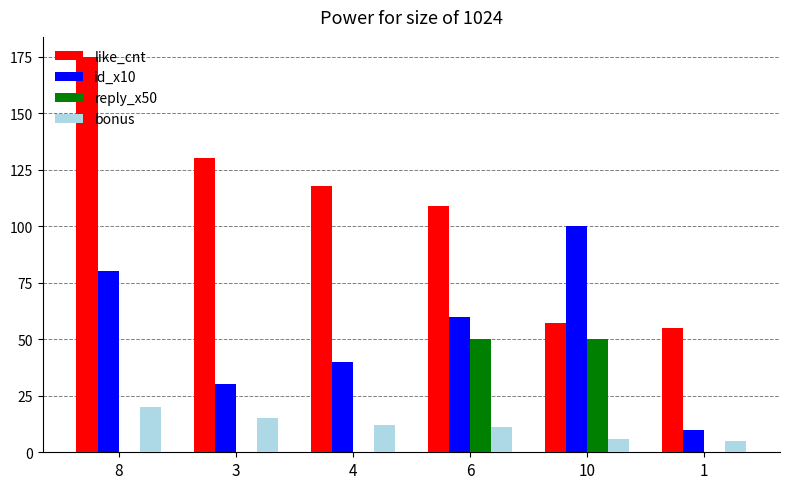

Is the value of bonus at 8 greater than the value of like_cnt at 6?

No